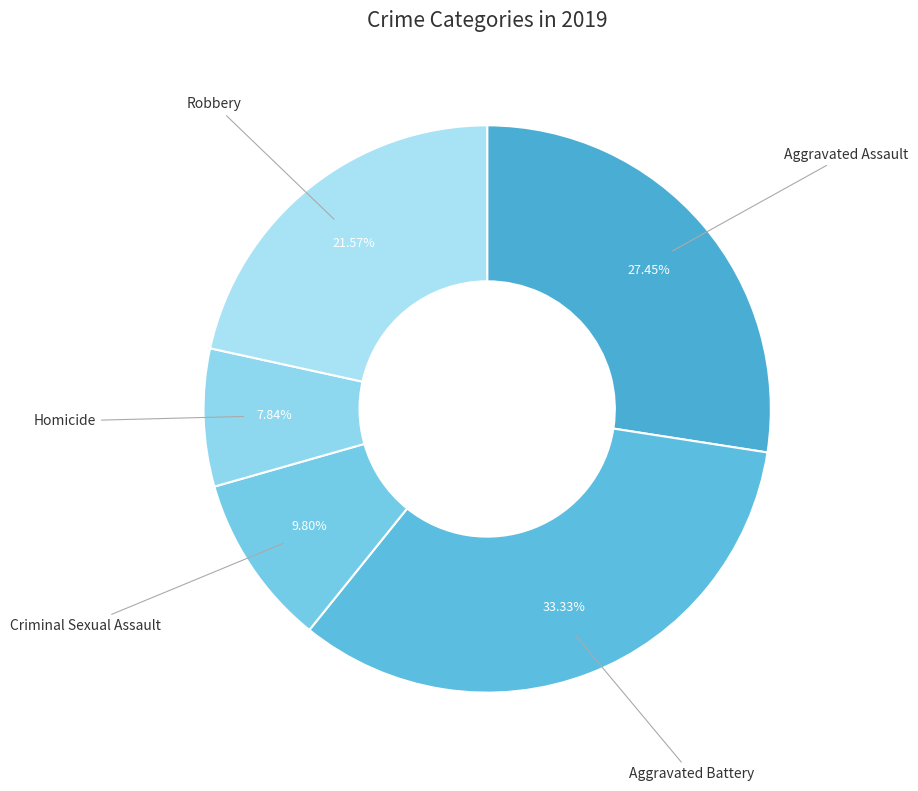

How many segments does this pie chart have?

5